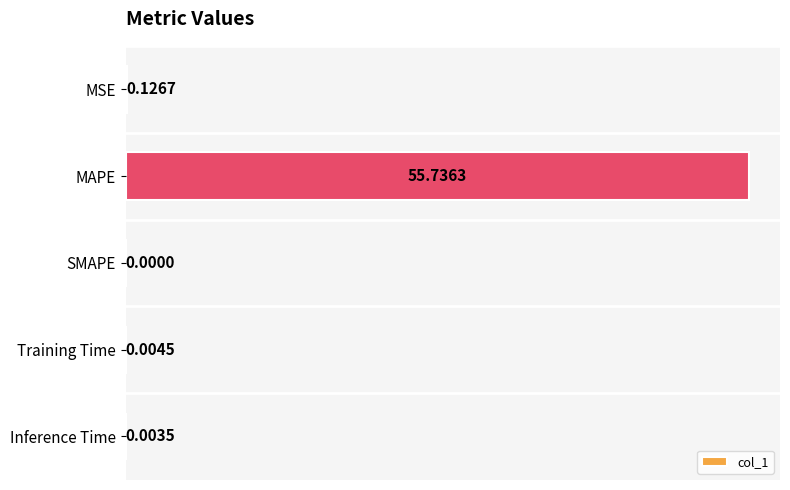

Where is the data nearest to the value 27?

MSE